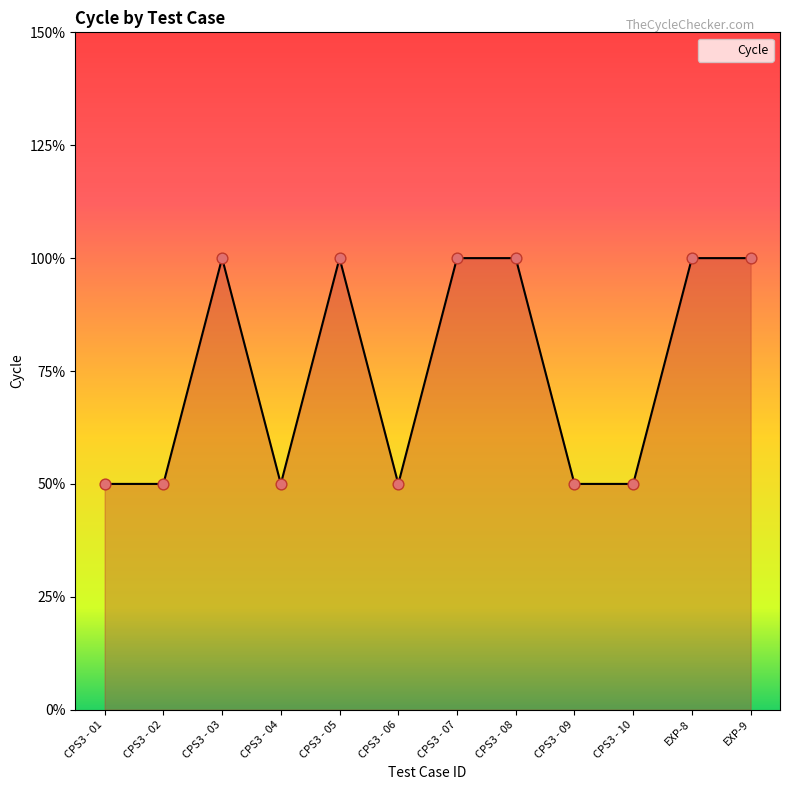

Which has a higher value, EXP-9 or CPS3 - 02?

EXP-9